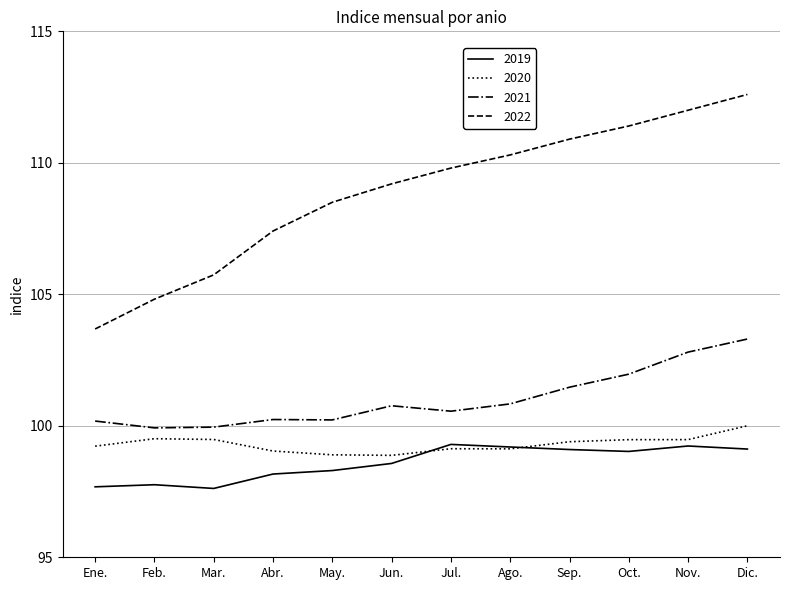

In 2019, how many points are higher than both neighbors (excluding endpoints)?

3